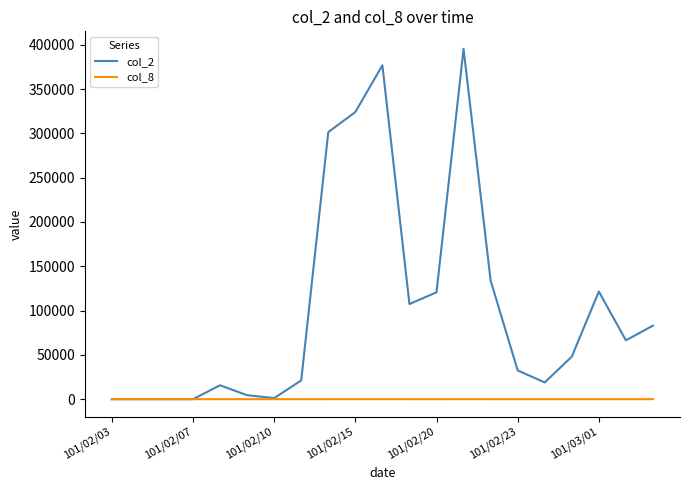

Which series has the largest range (max minus min)?

col_2